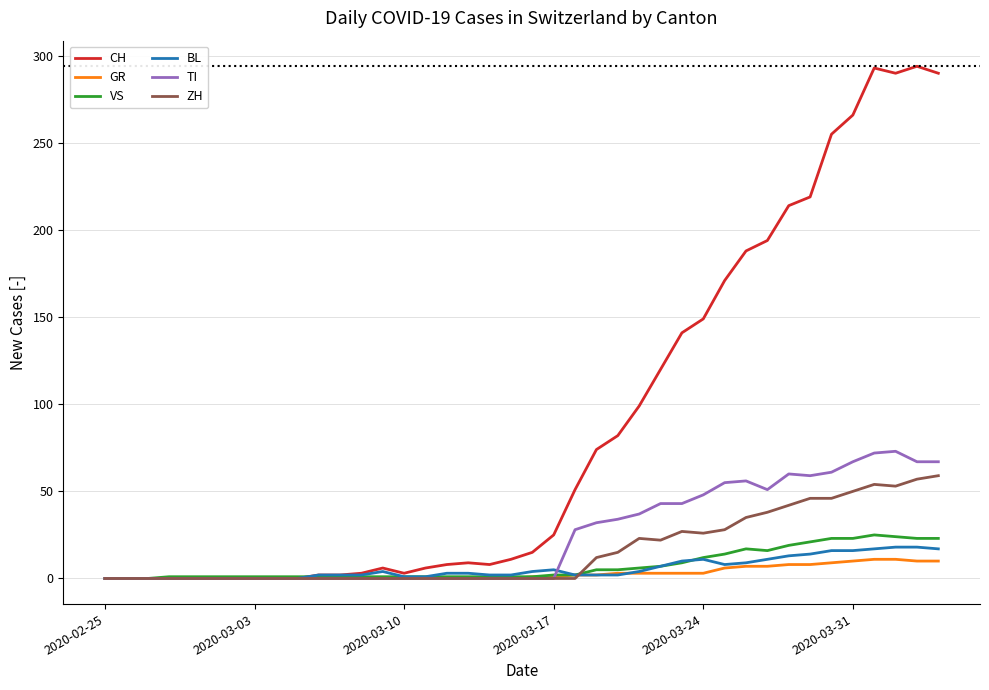

Which series has the largest total across all categories?

CH